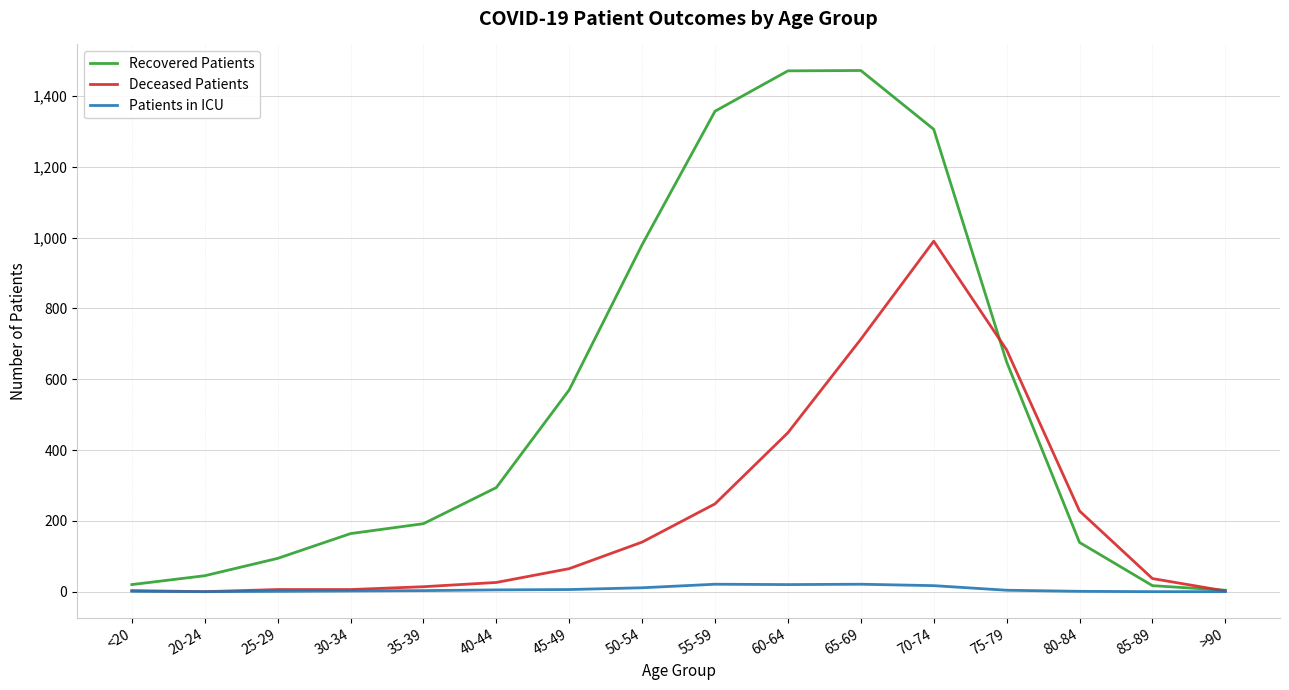

List the series in order of their peak value, lowest first.

Patients in ICU, Deceased Patients, Recovered Patients